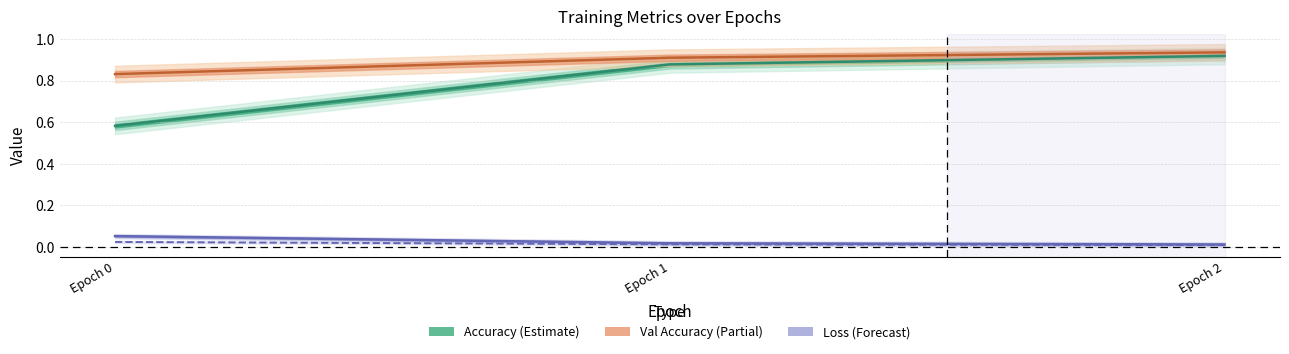

Which series changed the most between Epoch 0 and Epoch 1?

acc